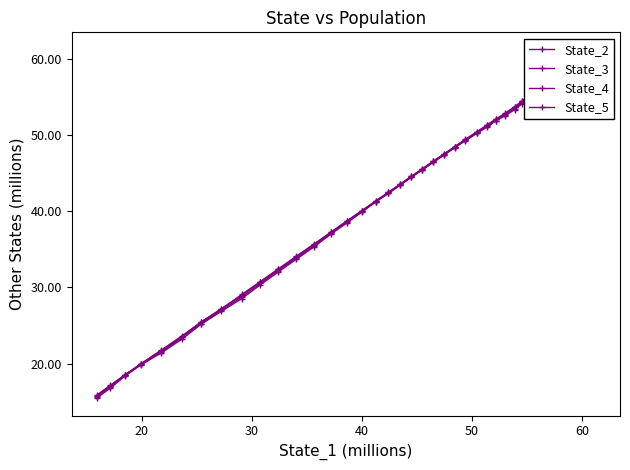

True or false: State_4 and State_5 intersect in this chart.

False